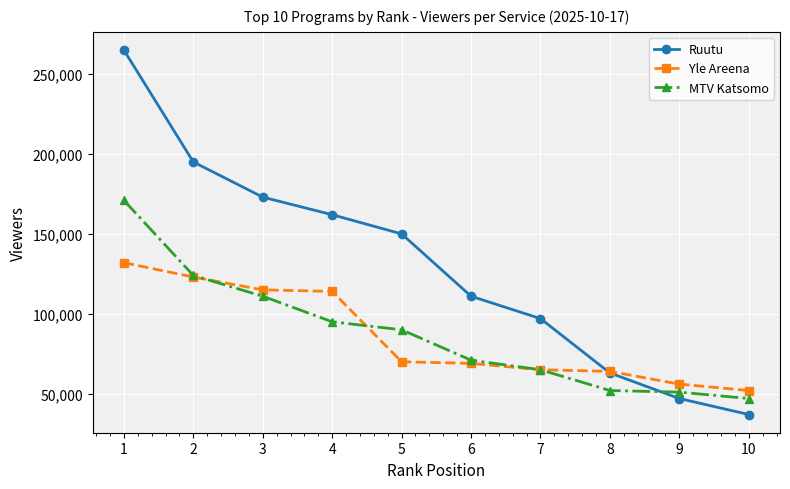

Is the value of Yle Areena at 3 greater than the value of MTV Katsomo at 10?

Yes